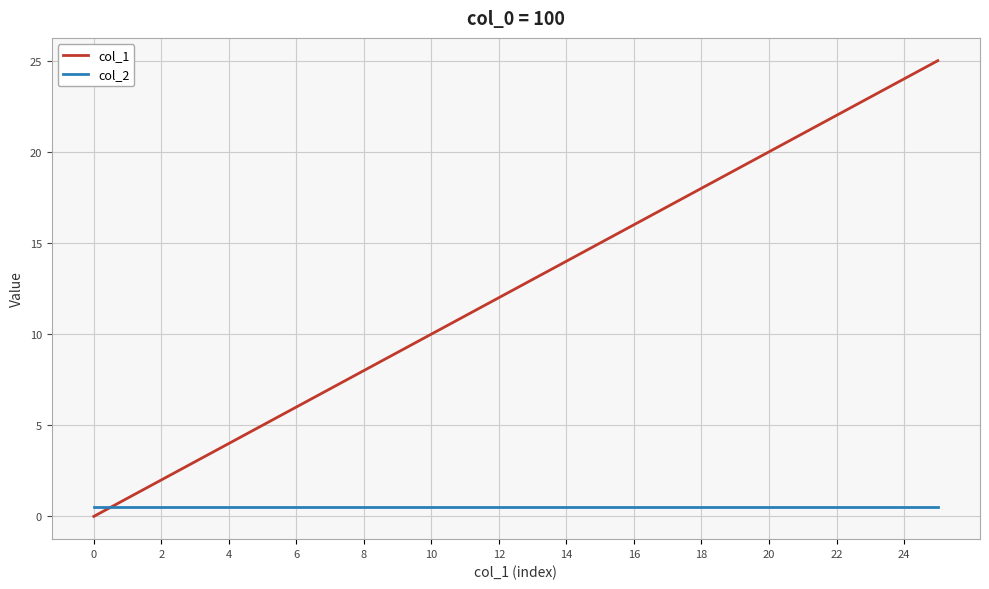

Which series ends up on top after the final intersection of col_1 and col_2?

col_1